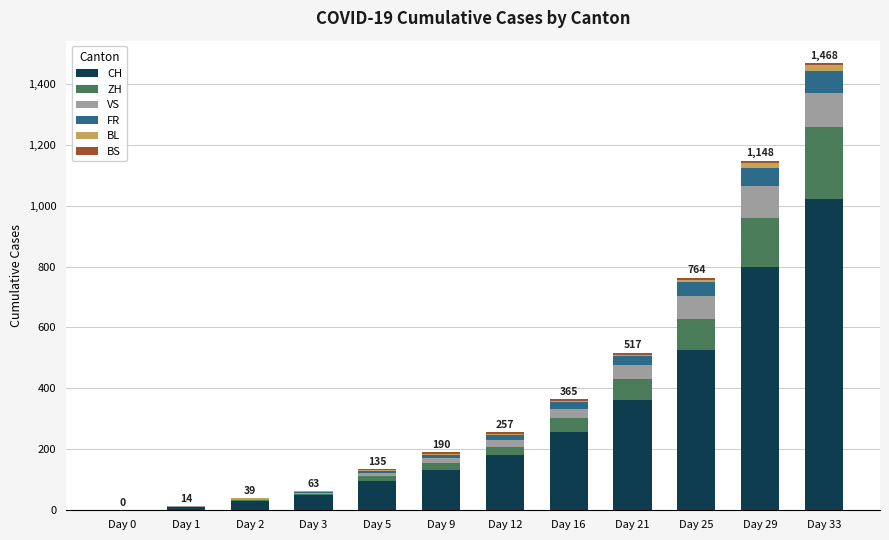

Which category has the highest value in the CH series?

Day 33